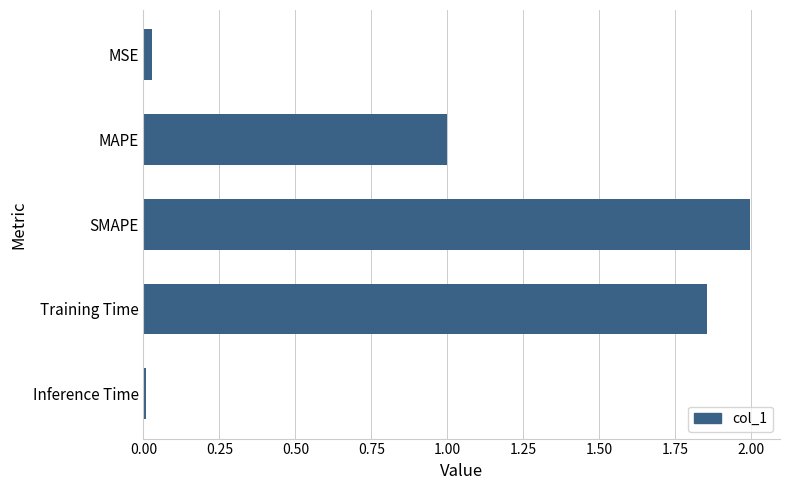

Are the bars horizontal?

Yes